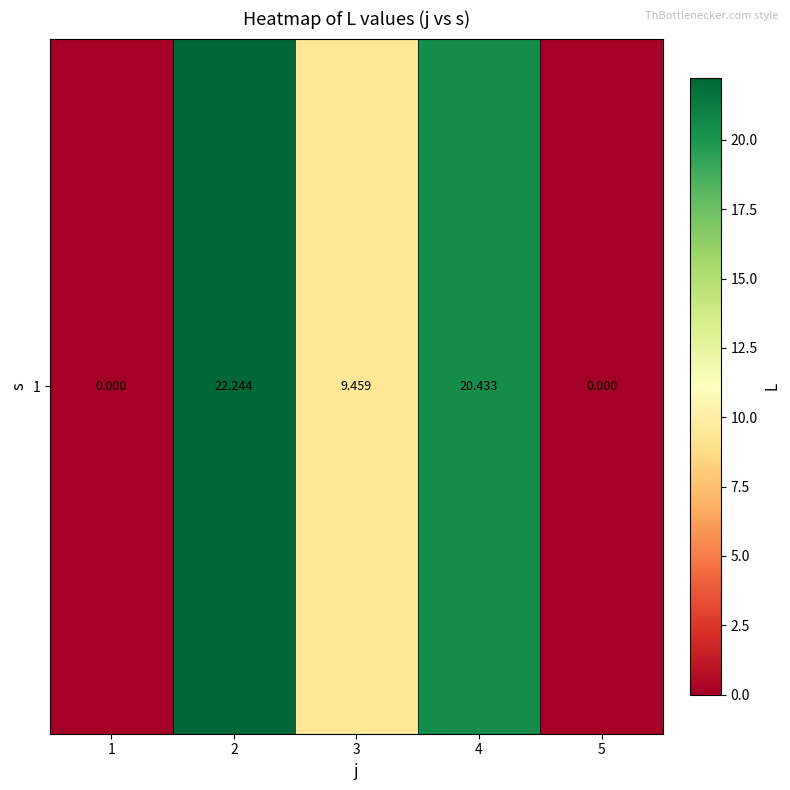

Reading right to left, what are all the values shown in this chart?

0.0	20.4	9.5	22.2	0.0